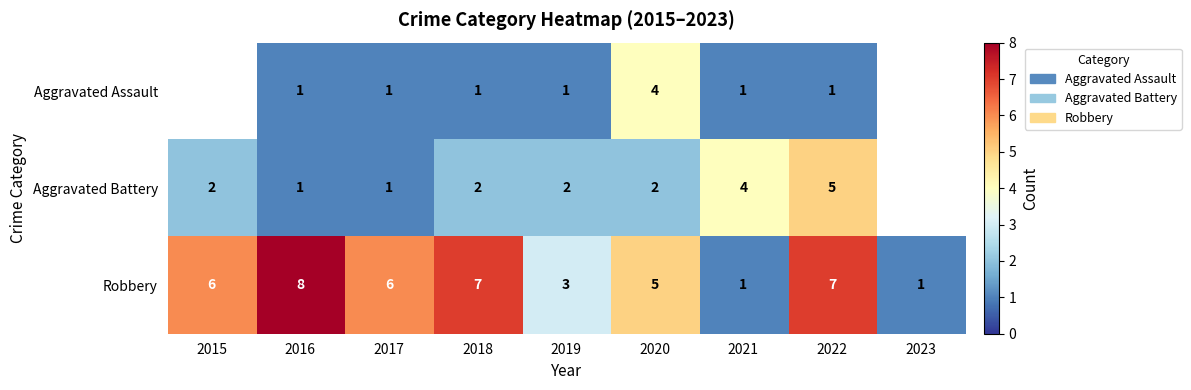

What is the difference between the highest and lowest values at 2020?

3